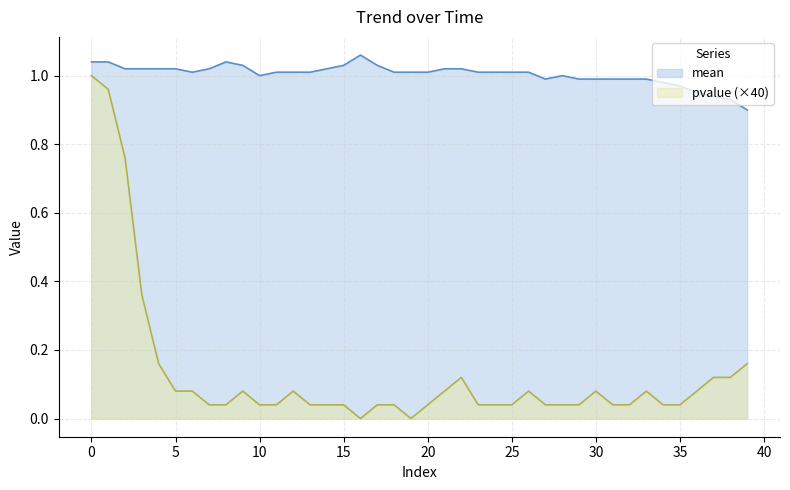

Which series has the widest spread of values?

pvalue (×40)